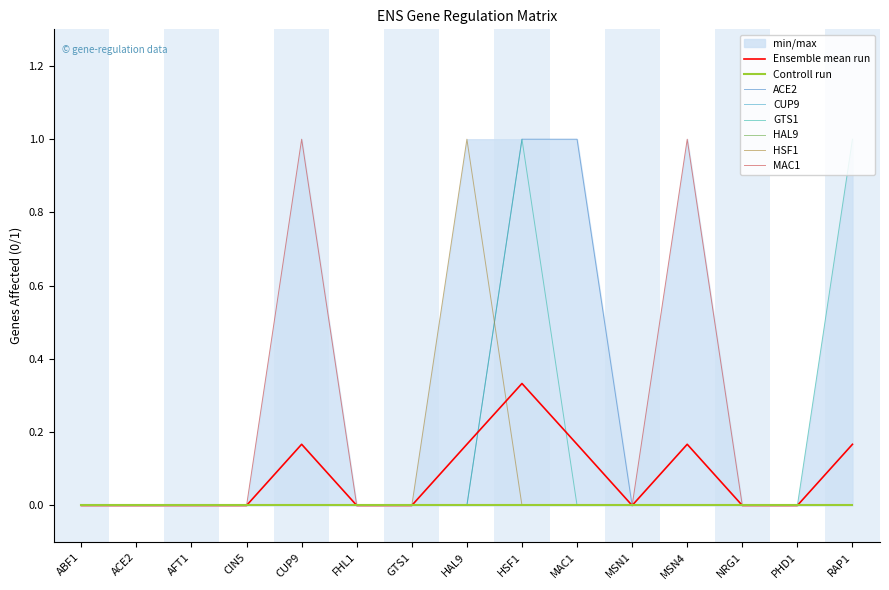

At which label does Ensemble mean run reach its peak?

HSF1